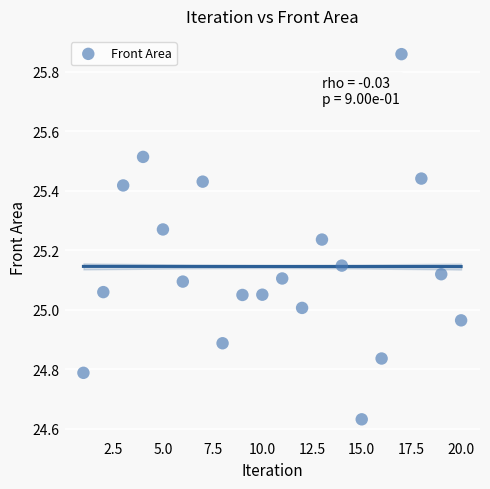

What is the range of X values (max minus min)?

19.0